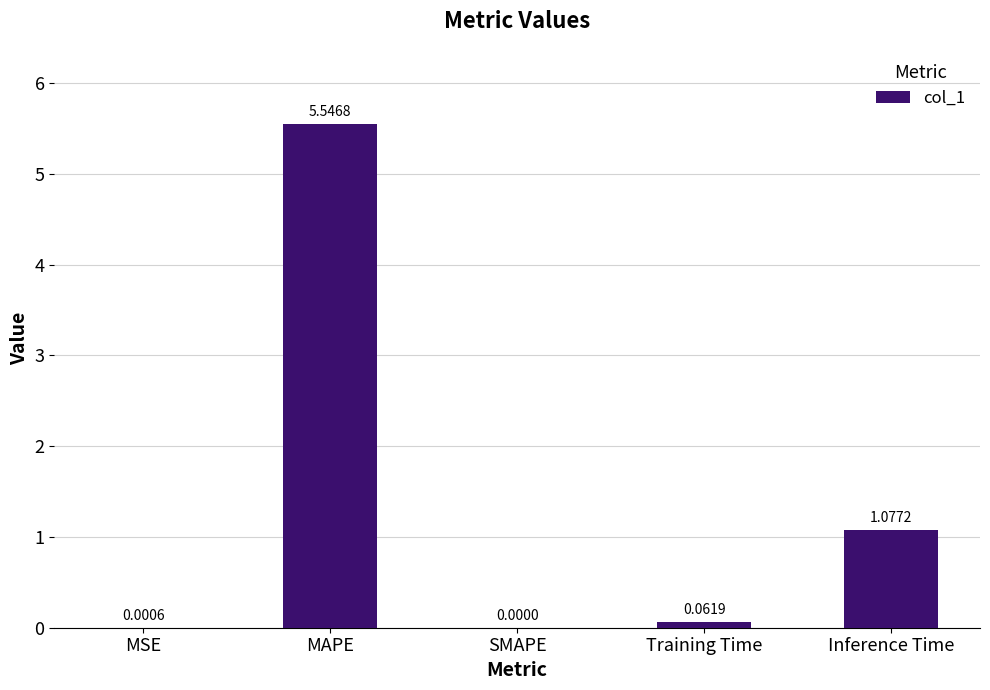

Are the bars horizontal?

No